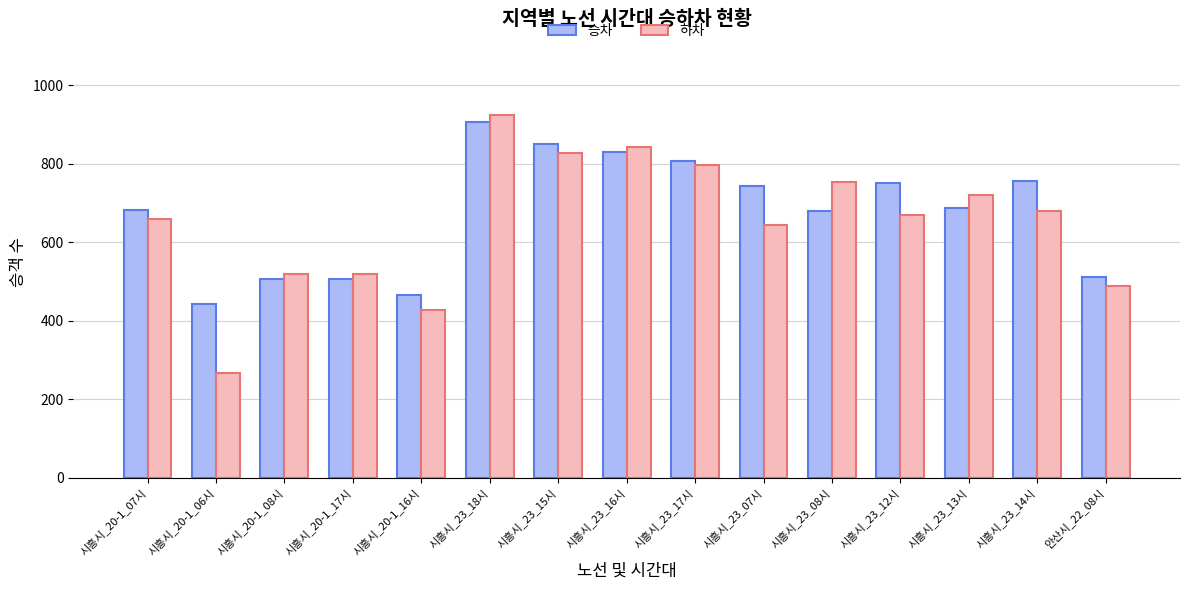

Count the number of data series in this chart.

2